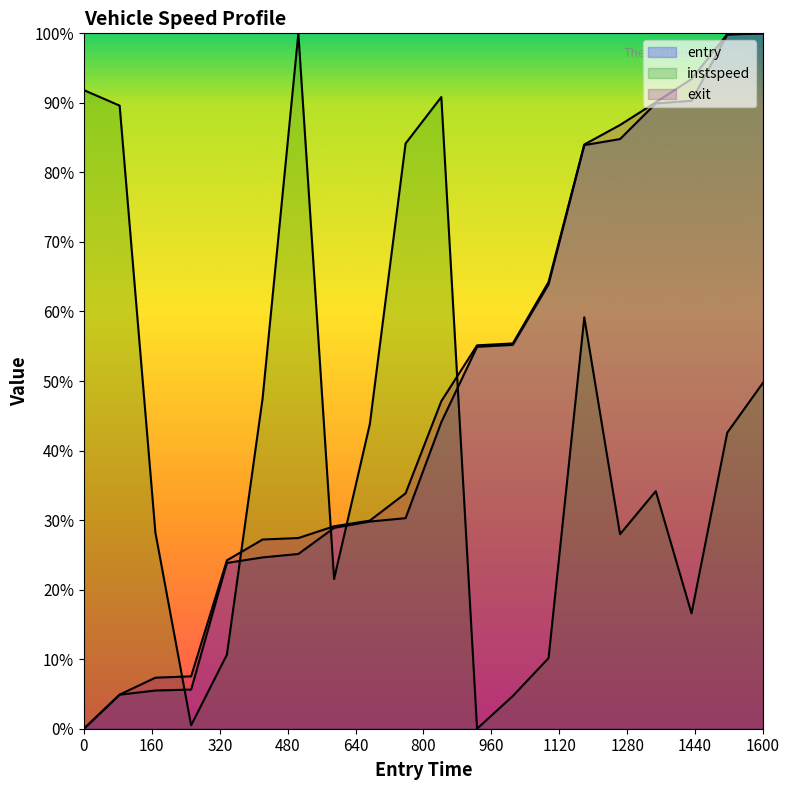

What is the difference between the entry values at 397 and 633?

35.0